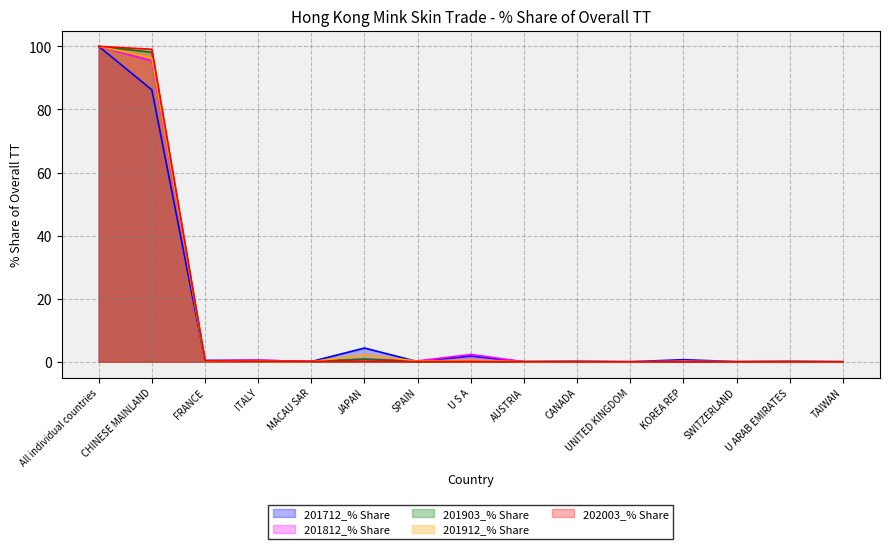

True or false: 201903_% Share has more than 0 points higher than both neighbors.

True